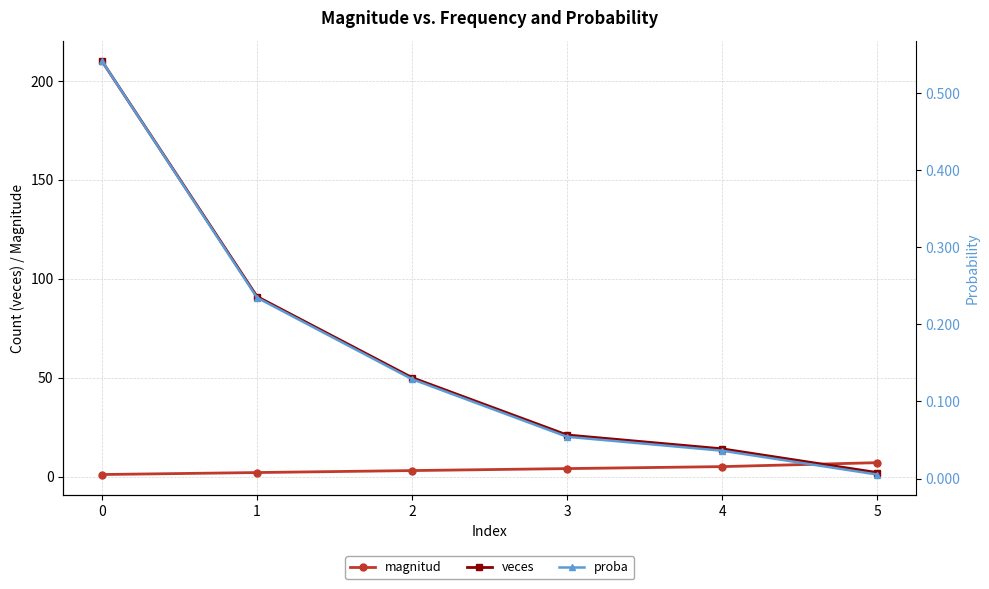

Is this an area chart (filled region under the line)?

No